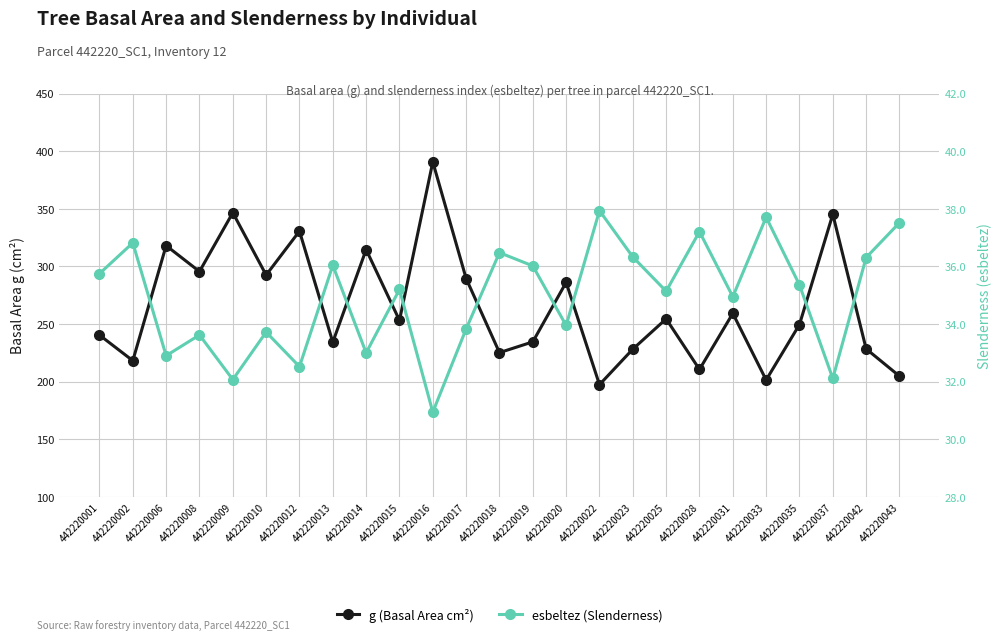

In esbeltez (Slenderness), how many points are higher than both neighbors (excluding endpoints)?

9